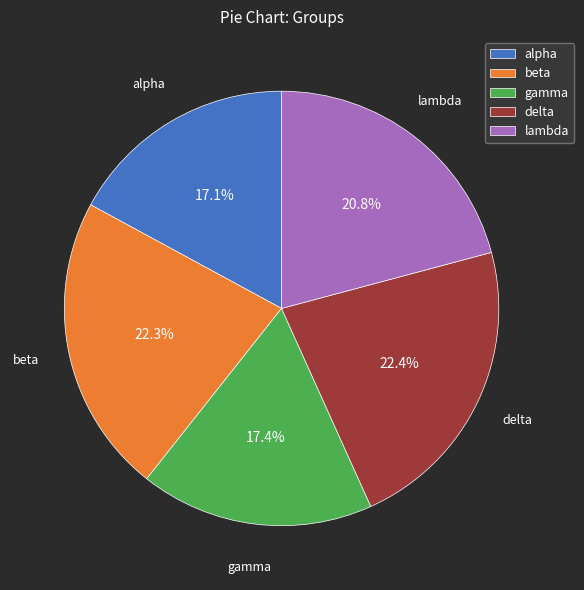

What is the ratio of the value at gamma to the value at alpha?

1.0